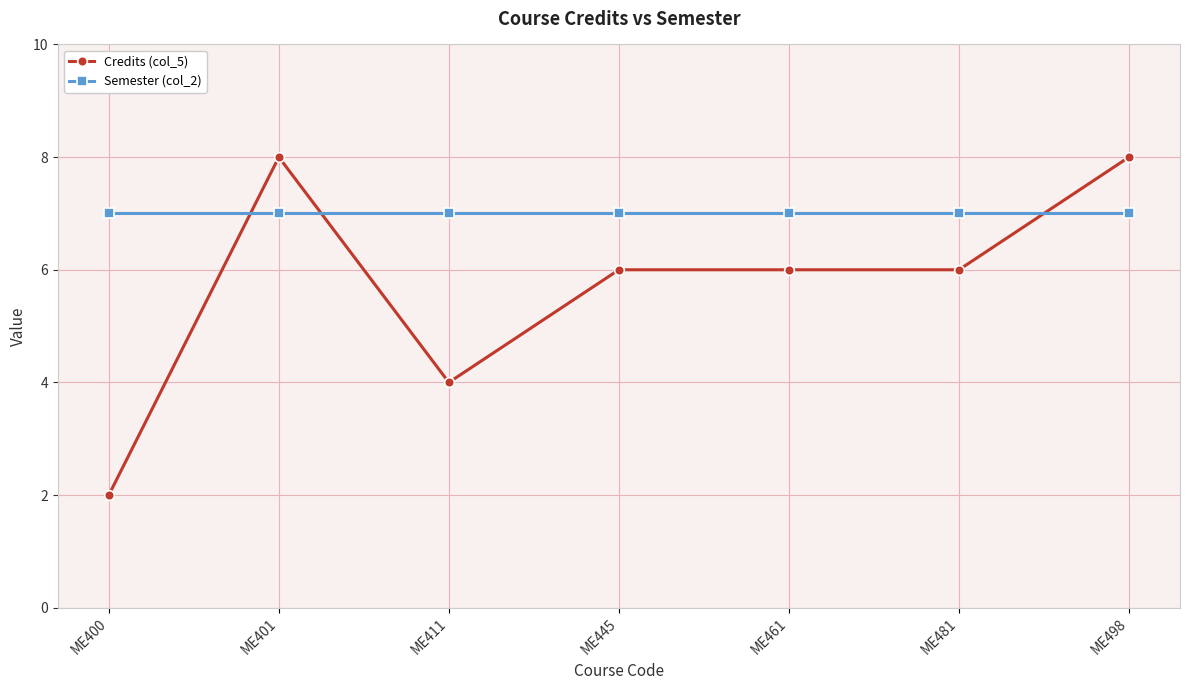

Reading left to right, list all the values displayed in this chart.

Credits (col_5): ME400=2	ME401=8	ME411=4	ME445=6	ME461=6	ME481=6	ME498=8
Semester (col_2): ME400=7	ME401=7	ME411=7	ME445=7	ME461=7	ME481=7	ME498=7